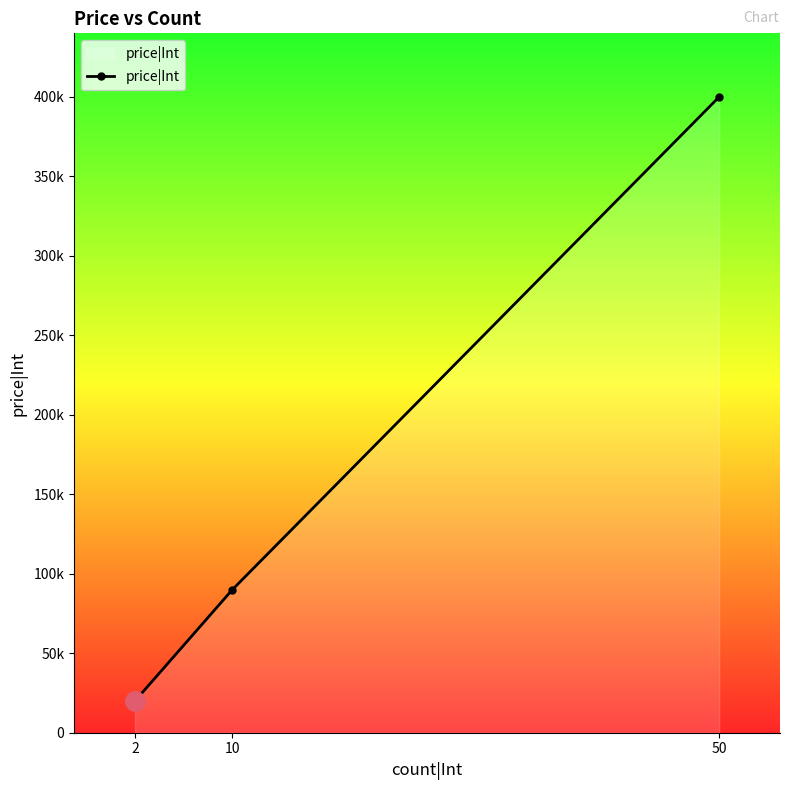

Is this an area chart (filled region under the line)?

Yes